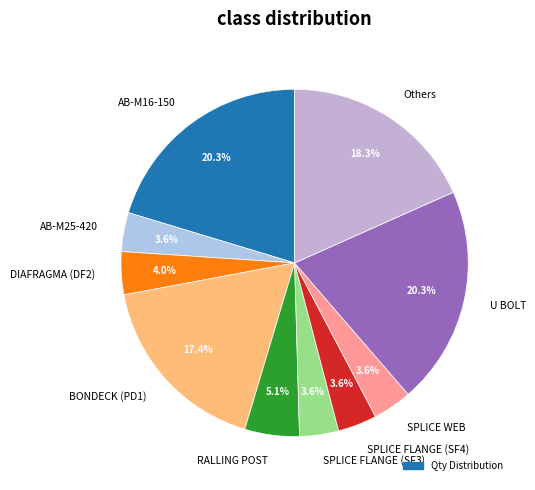

How many slices are in this pie chart?

10